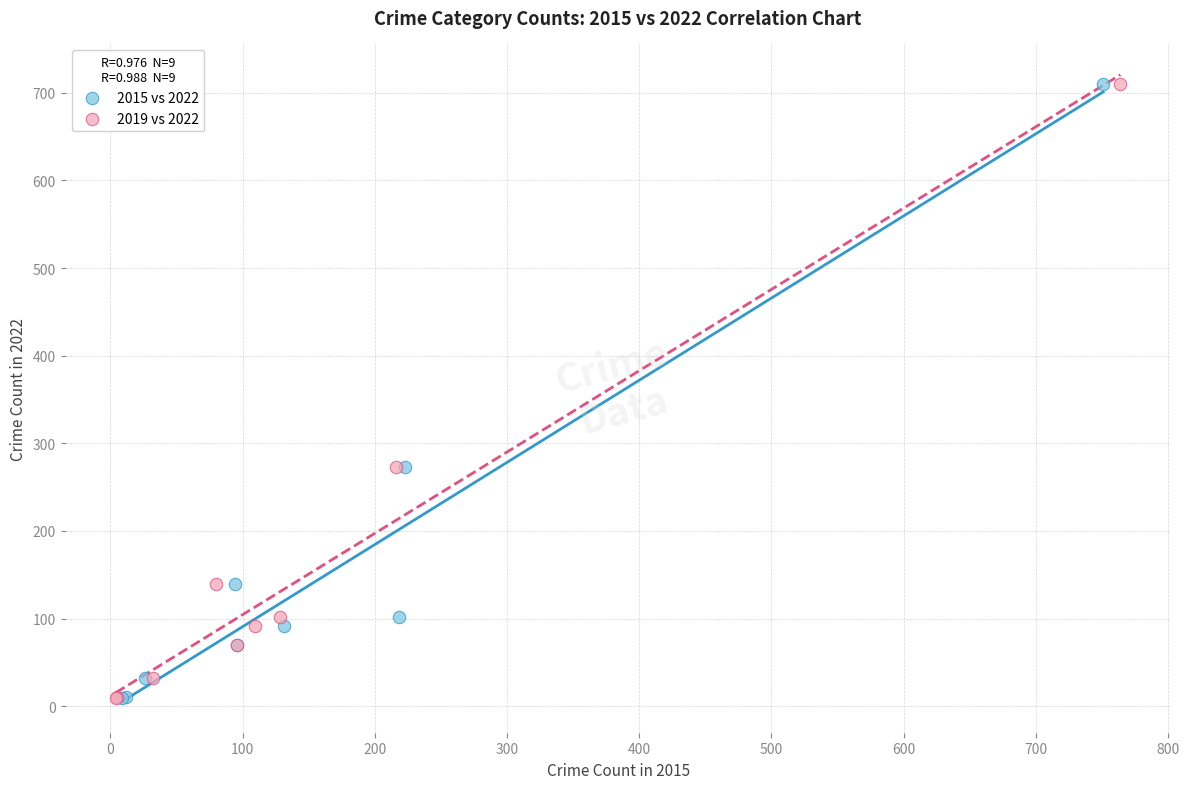

What are all the series names shown in the legend?

2015 vs 2022, 2019 vs 2022